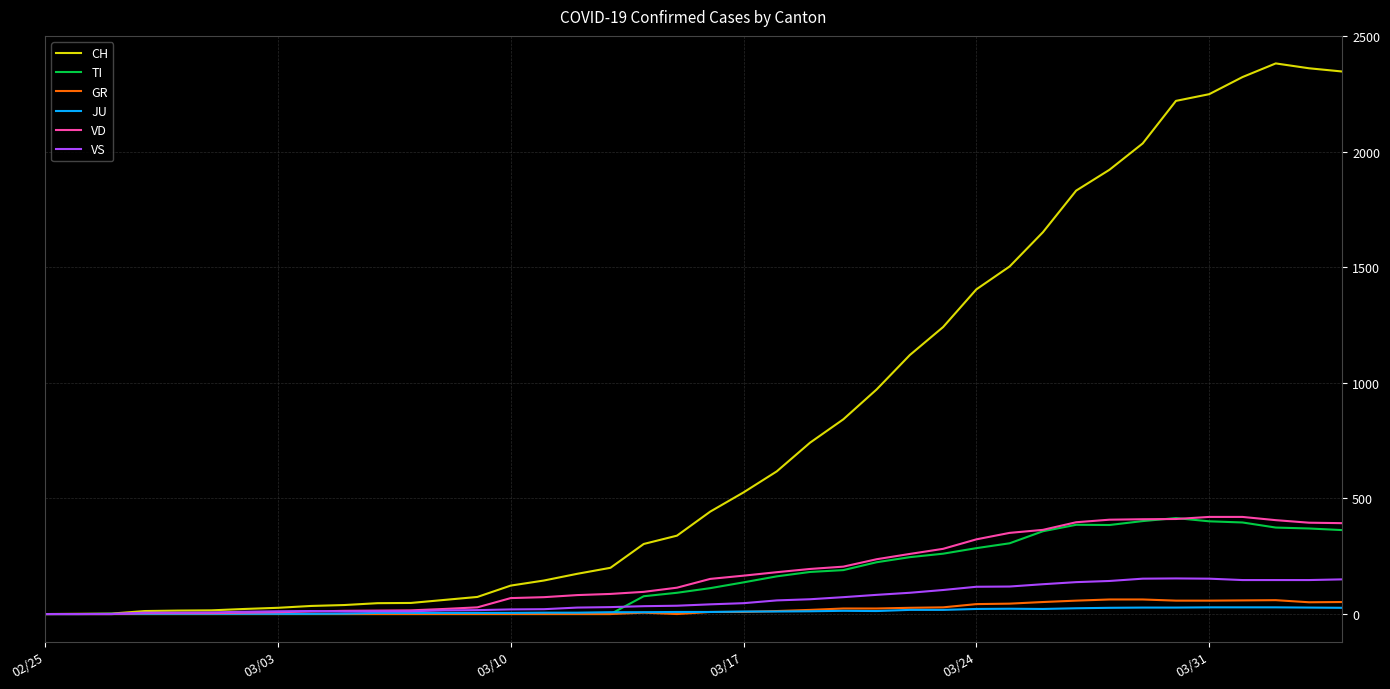

Which series has the largest total across all categories?

CH